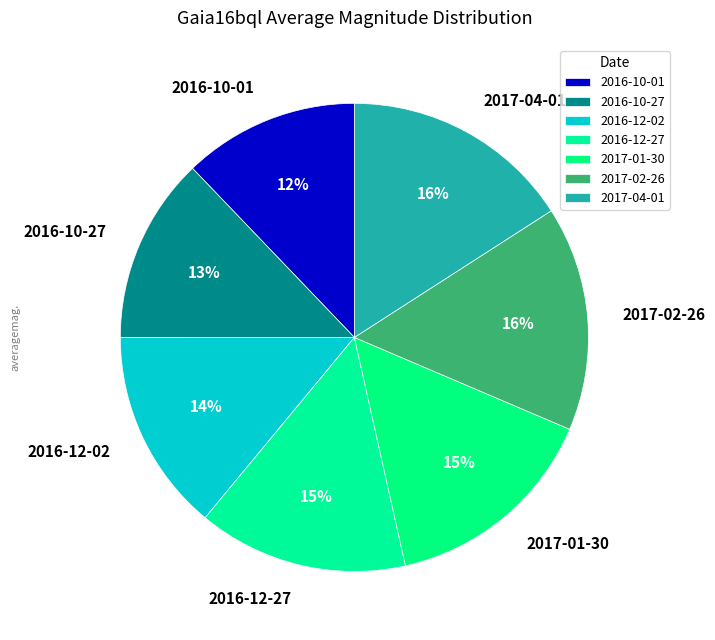

Is the sum of 2016-10-01 and 2016-12-02 greater than half?

No